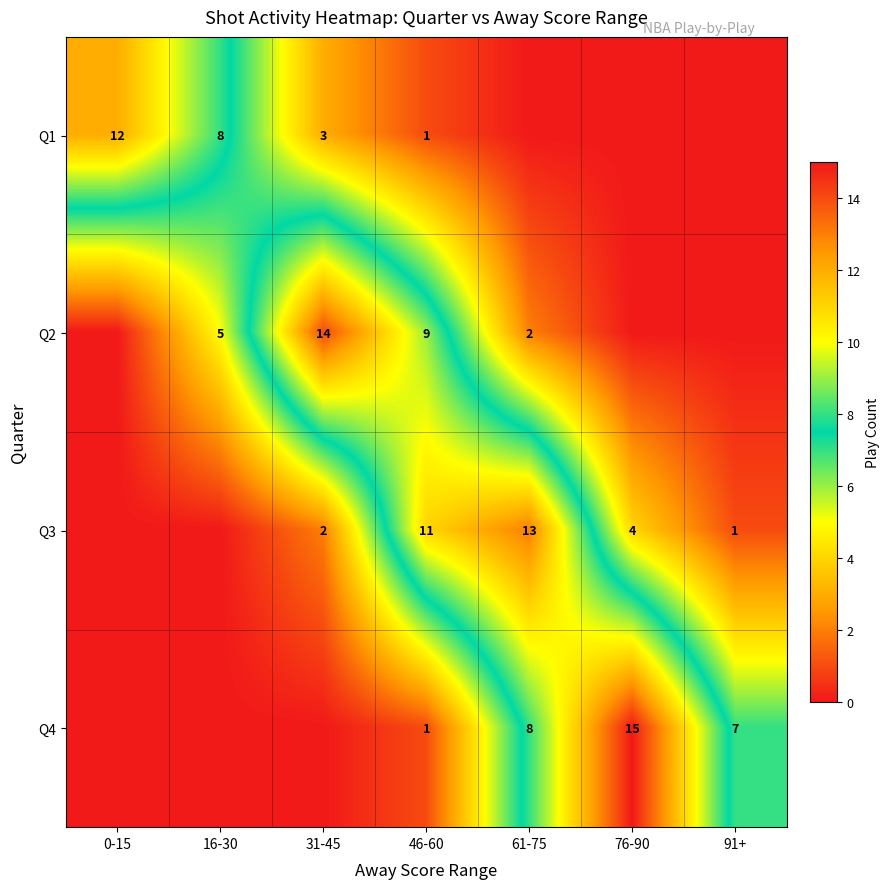

The value of Q3 at 61-75 is 13. True or false?

True